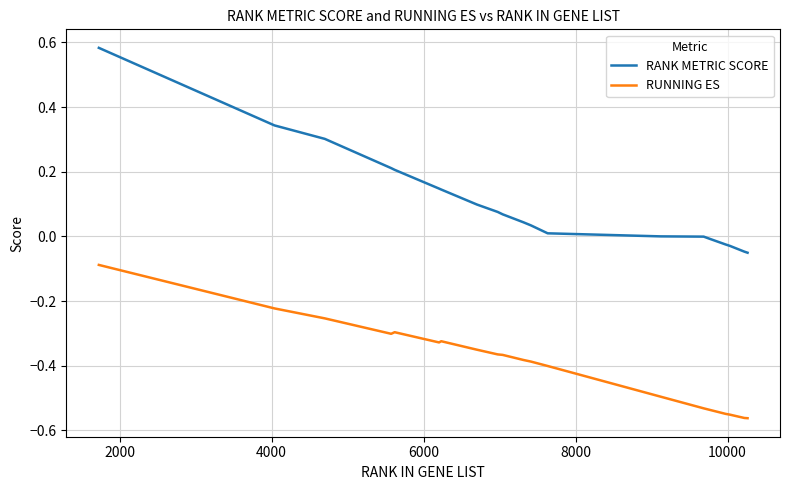

What is the difference between the maximum and minimum values in the RUNNING ES series?

0.5